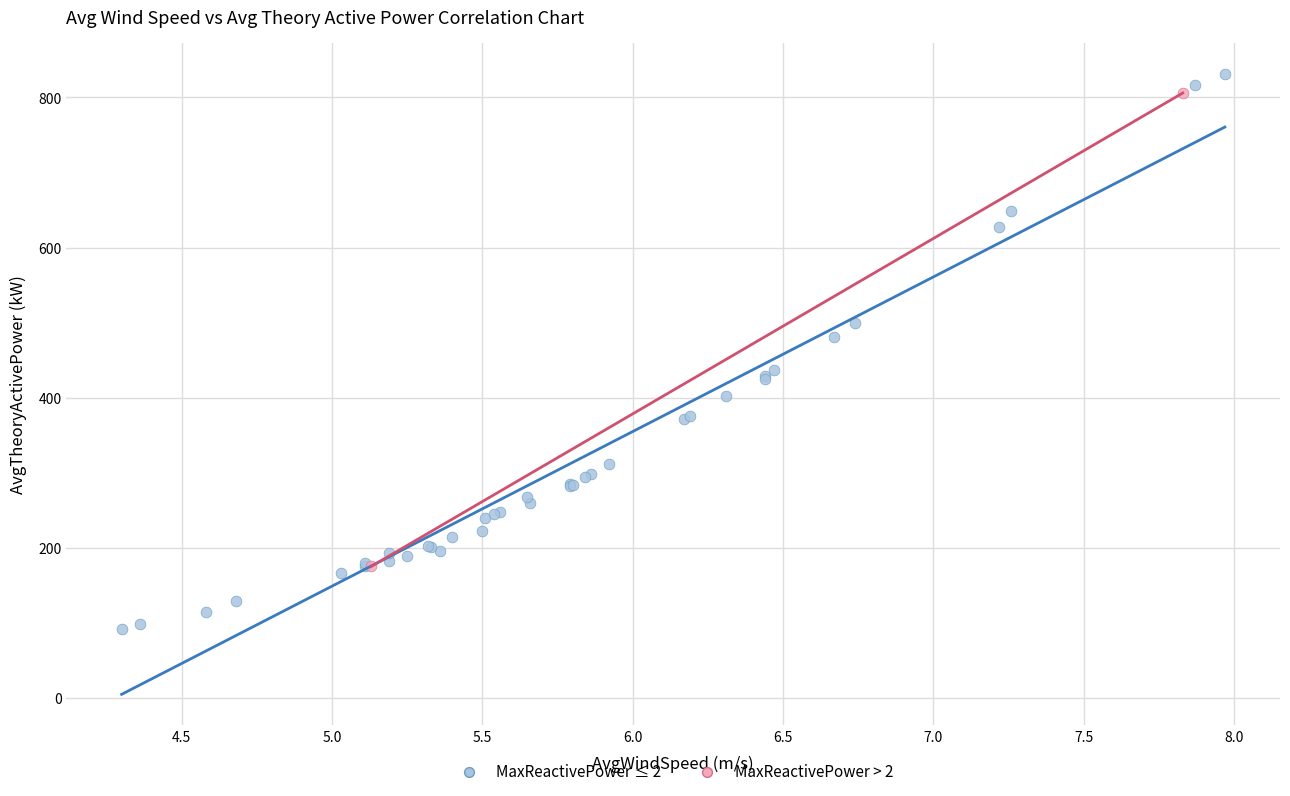

Which series reaches the maximum Y coordinate?

MaxReactivePower ≤ 2